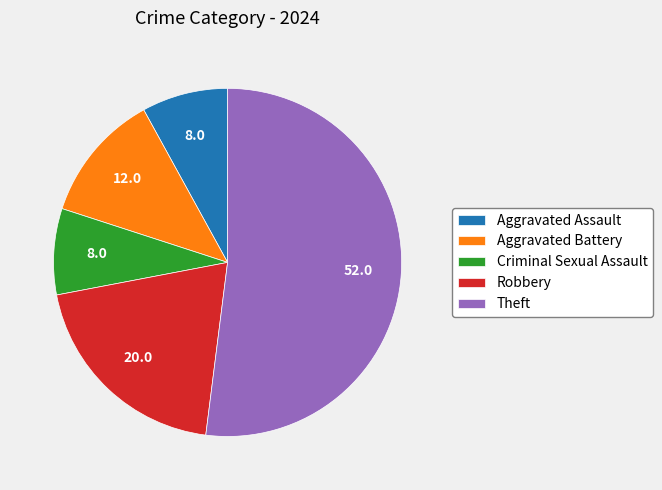

What is the ratio of the value at Aggravated Battery to the value at Criminal Sexual Assault?

1.5